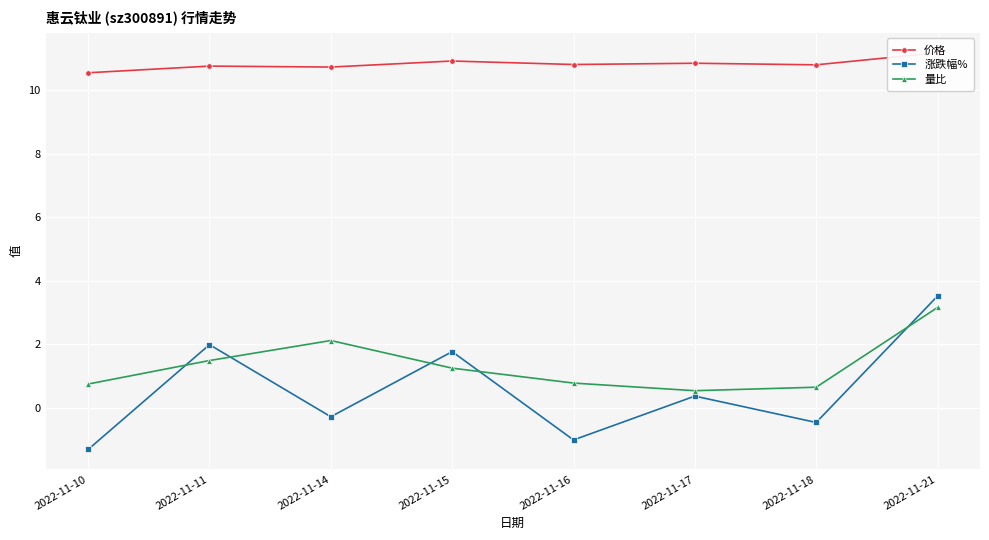

What is the spread (max minus min) of values at 2022-11-18?

11.3